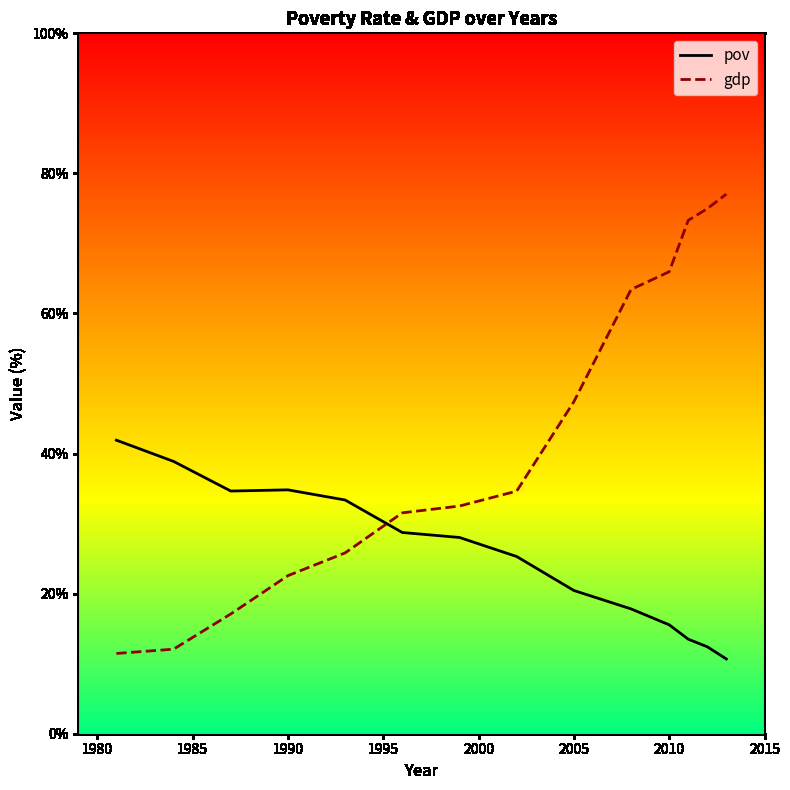

How many times do gdp and pov cross each other?

1